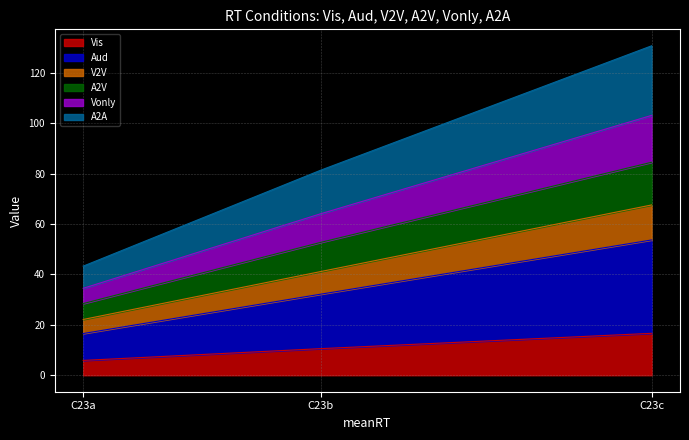

What is the total value across all series at C23c?

130.8